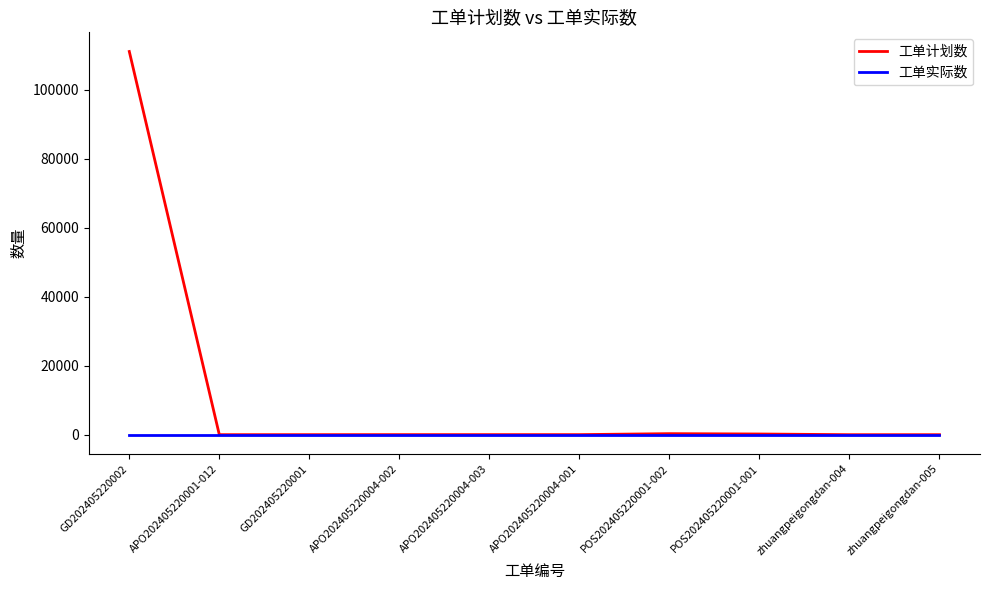

How many values in the 工单计划数 series are below 18?

4